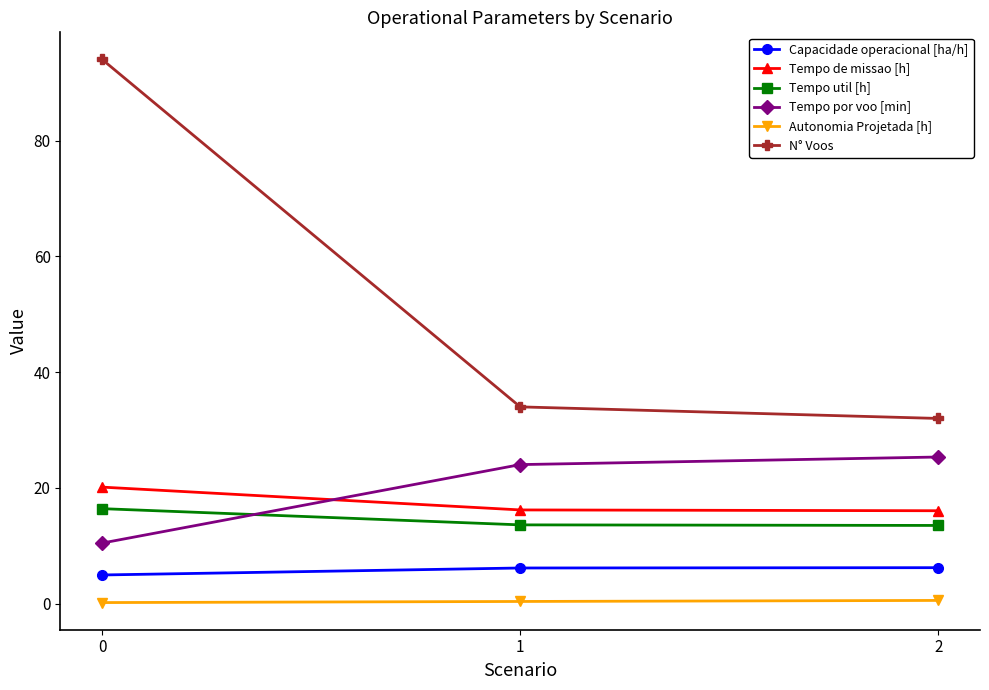

Rank the series at 1 from highest to lowest value.

N° Voos, Tempo por voo [min], Tempo de missao [h], Tempo util [h], Capacidade operacional [ha/h], Autonomia Projetada [h]